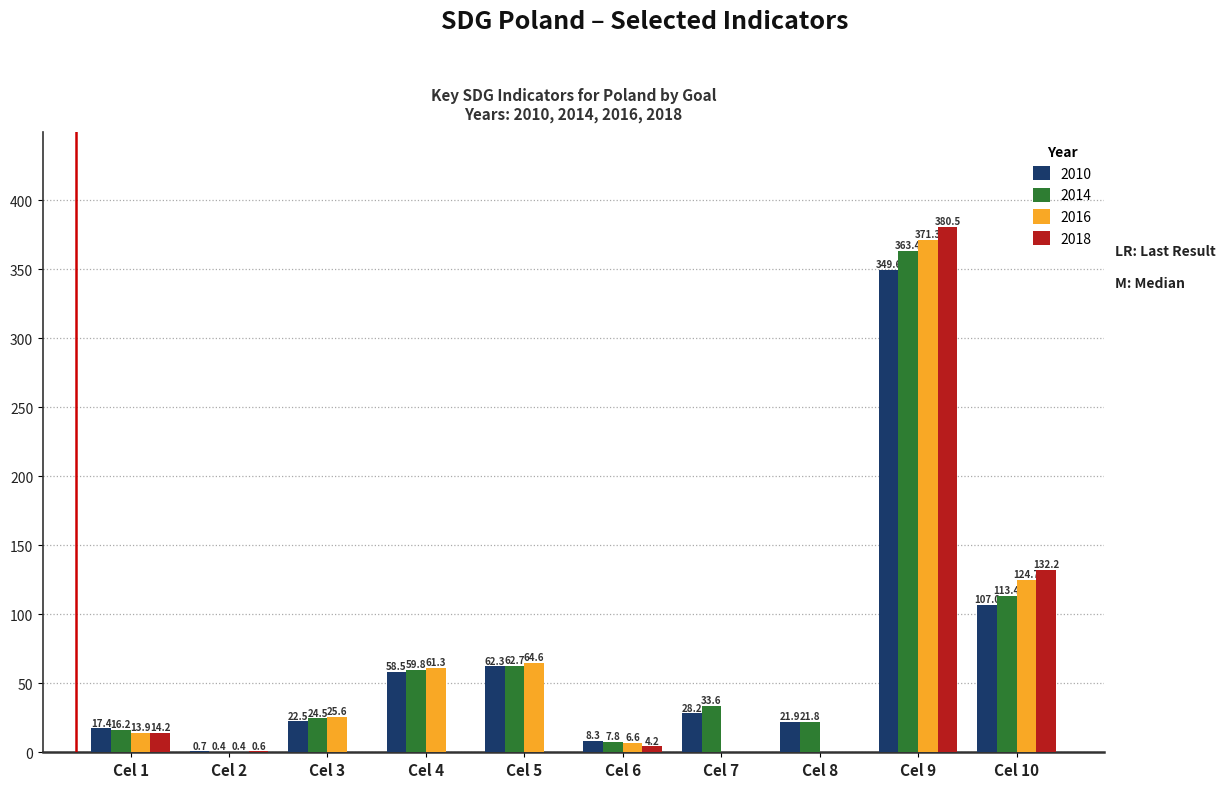

What is the sum of all 2018 values?

531.7